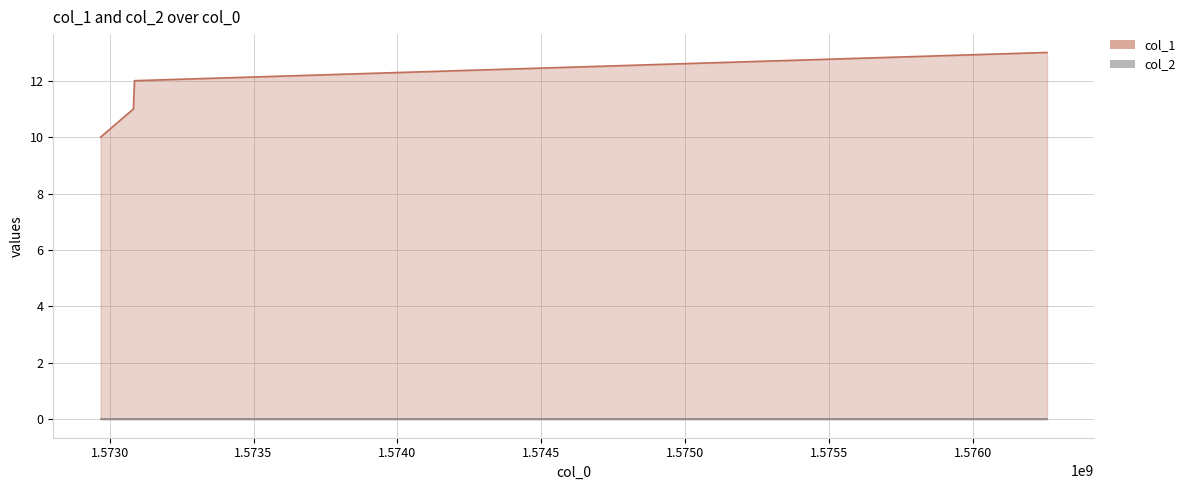

List the labels in order of value, largest first.

1576258118, 1573086210, 1573082630, 1572968512